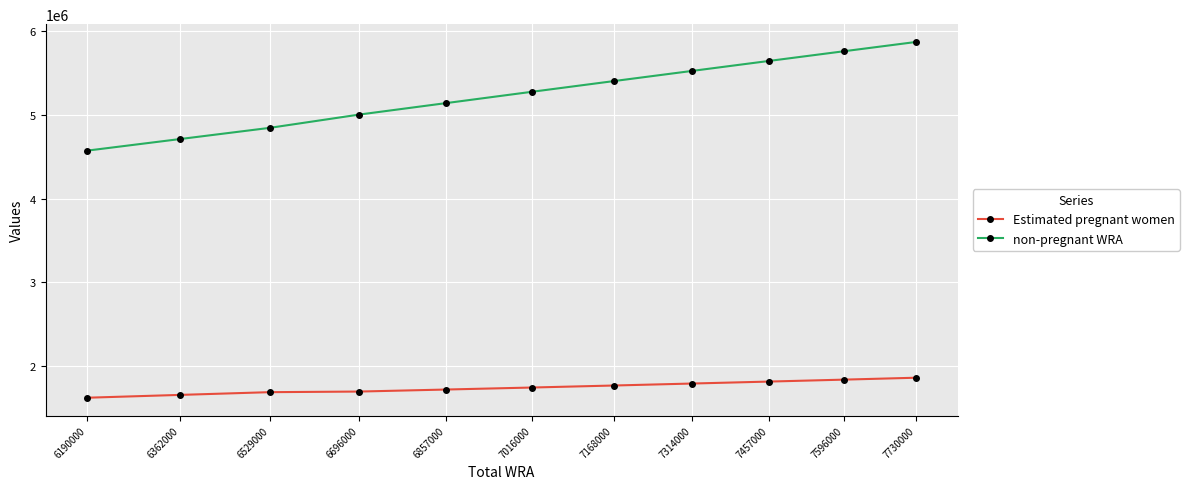

True or false: Estimated pregnant women and non-pregnant WRA cross at least once.

False